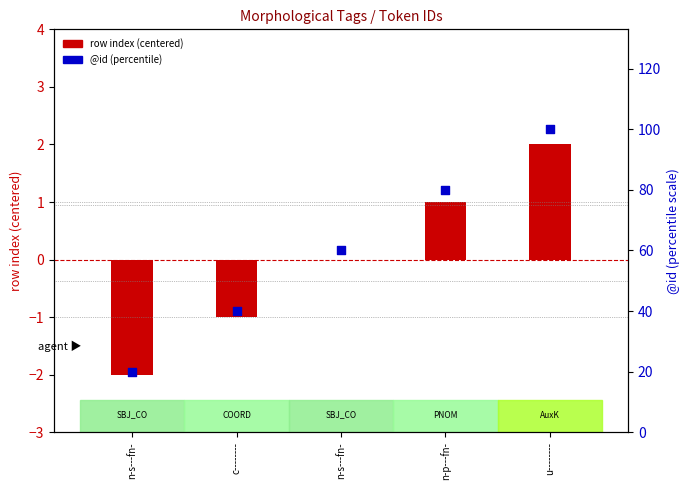

At which category is the sum across all series the highest?

u--------